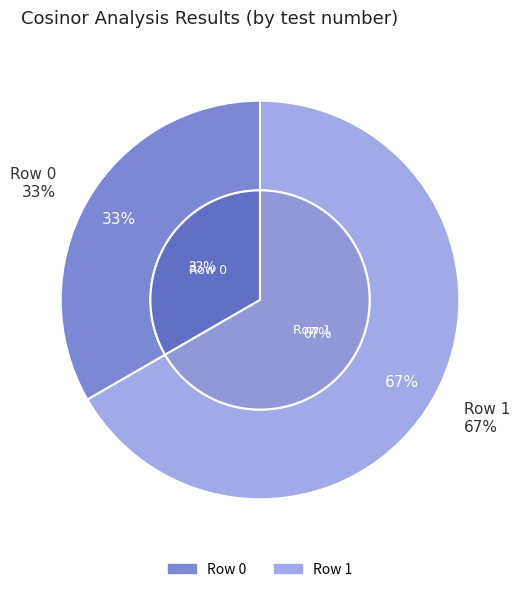

What is the majority slice?

Row 1